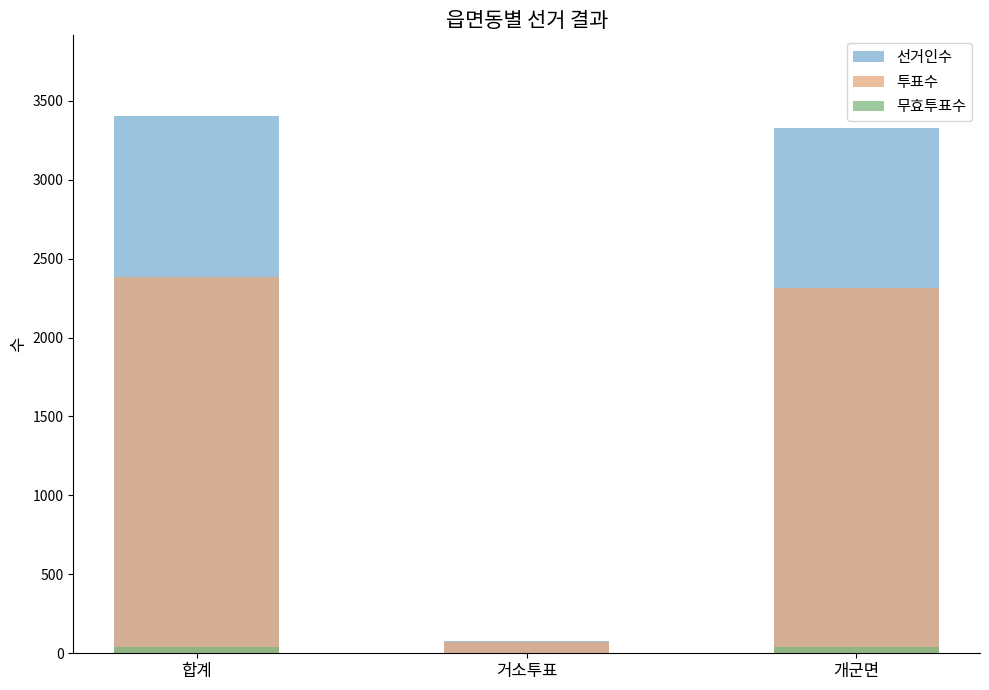

Which series has the widest spread of values?

선거인수